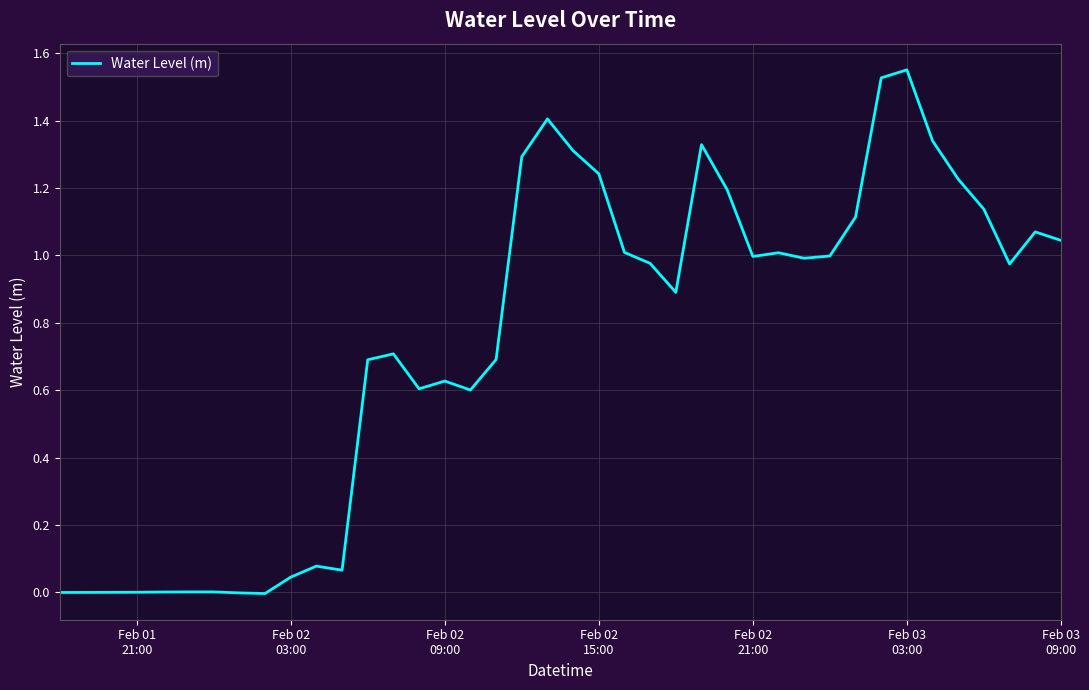

What is the difference between the maximum and minimum values?

1.6